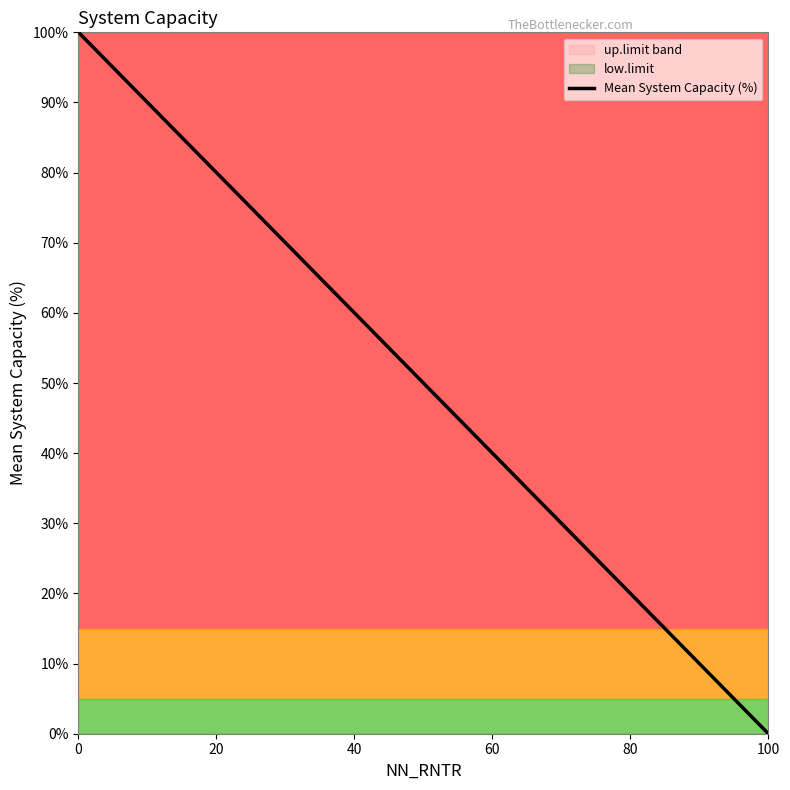

At which category does the chart reach its minimum across all series?

100